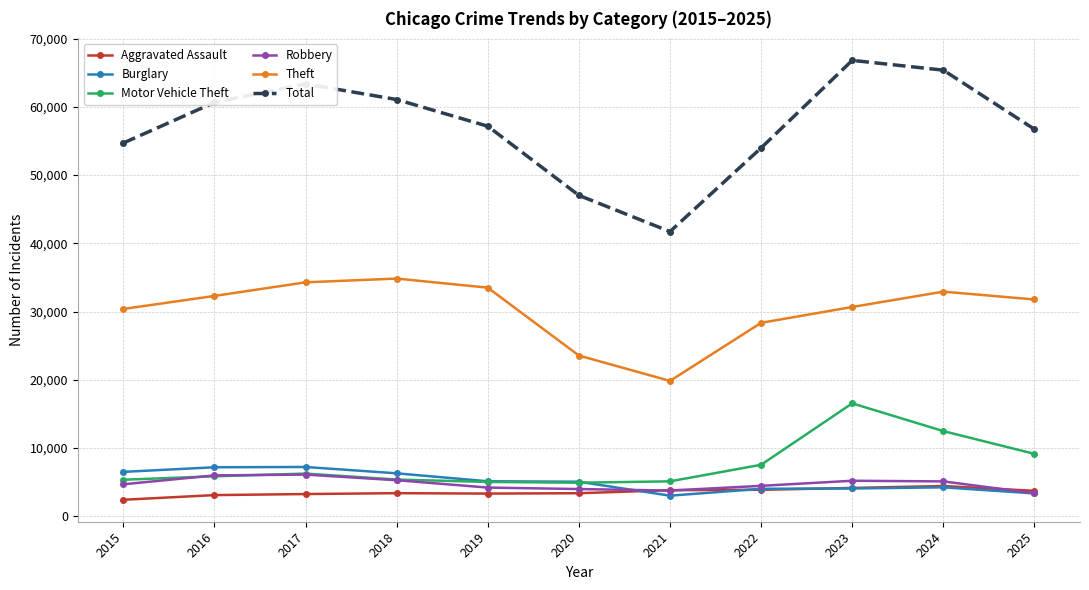

What is the total value across all series at 2022?

102299